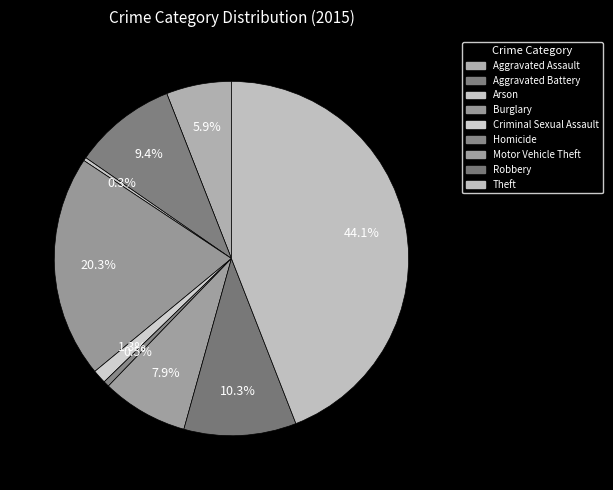

What is the ratio of the value at Aggravated Battery to the value at Criminal Sexual Assault?

7.5